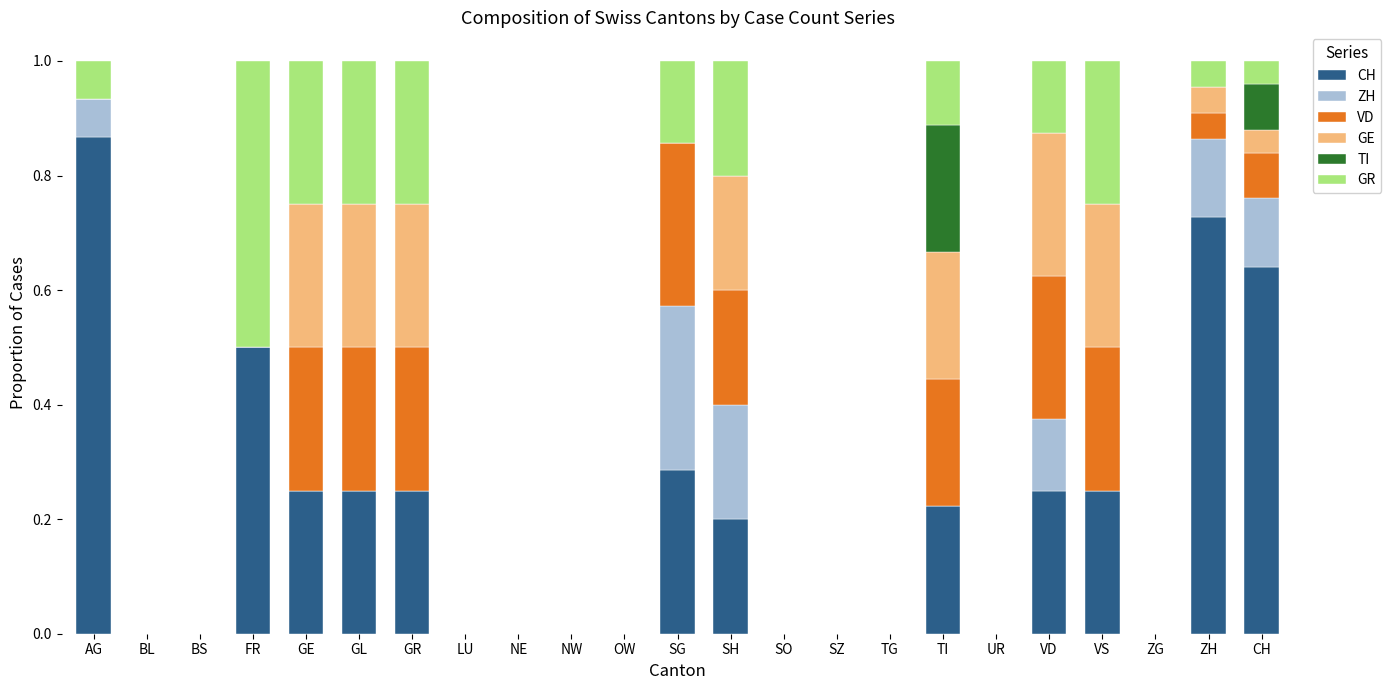

True or false: CH has a value of 0.0 at TG.

True